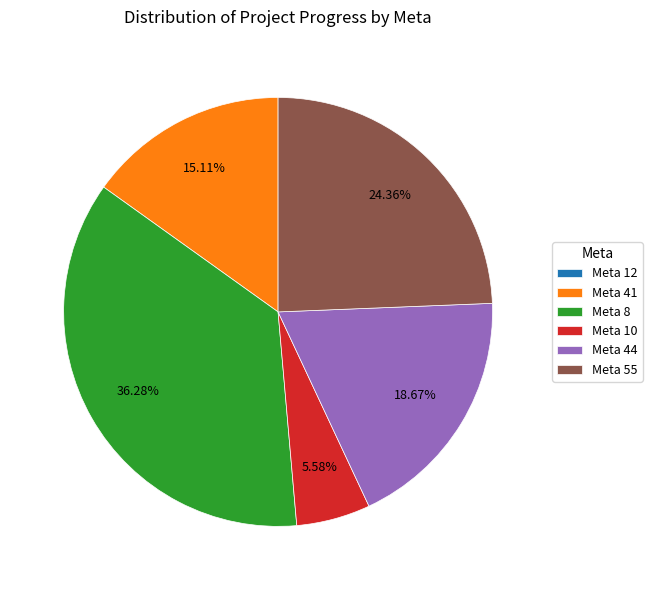

Between Meta 55 and Meta 10, which is larger?

Meta 55